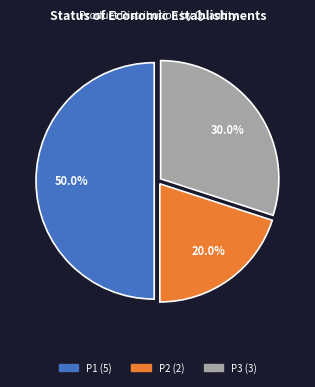

To the nearest percent, what is the combined percentage of P2 and P1?

70%